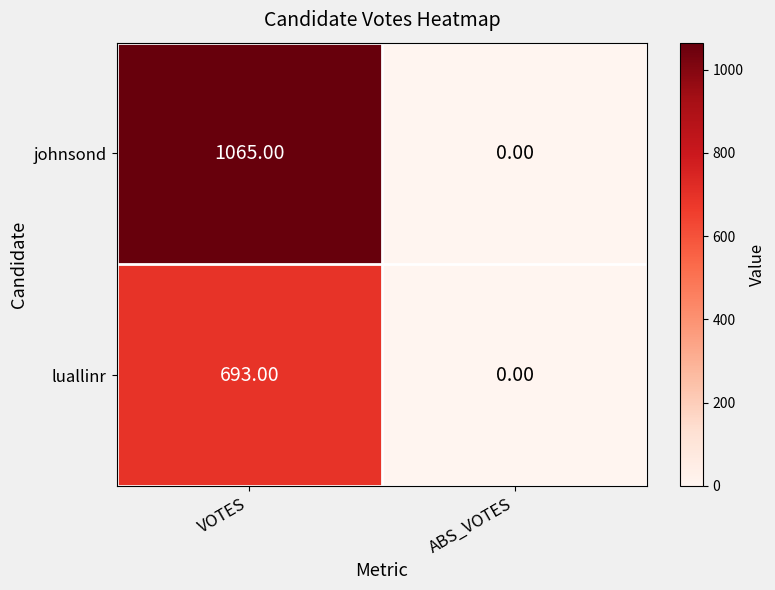

Which series has the widest spread of values?

johnsond